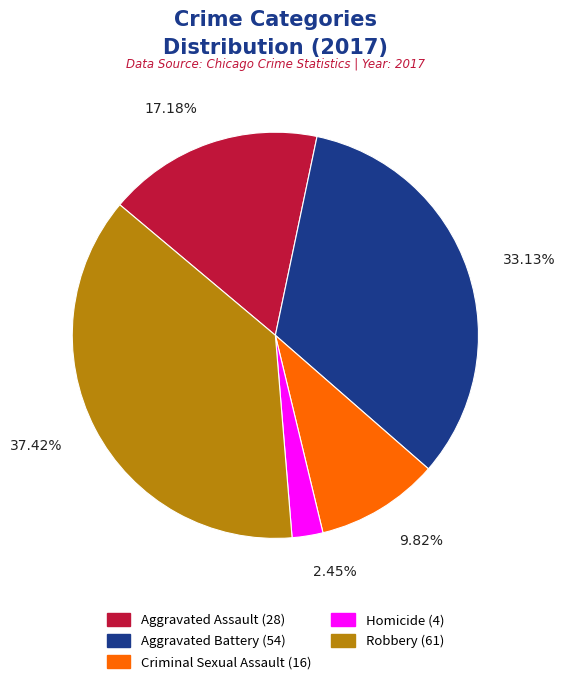

Which category has the biggest portion of the pie?

Robbery